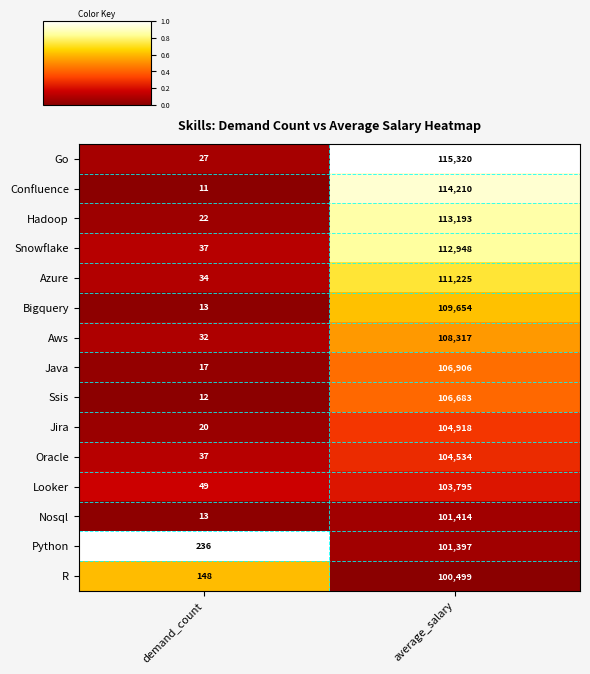

What is the sum of the Go values at demand_count and average_salary?

115347